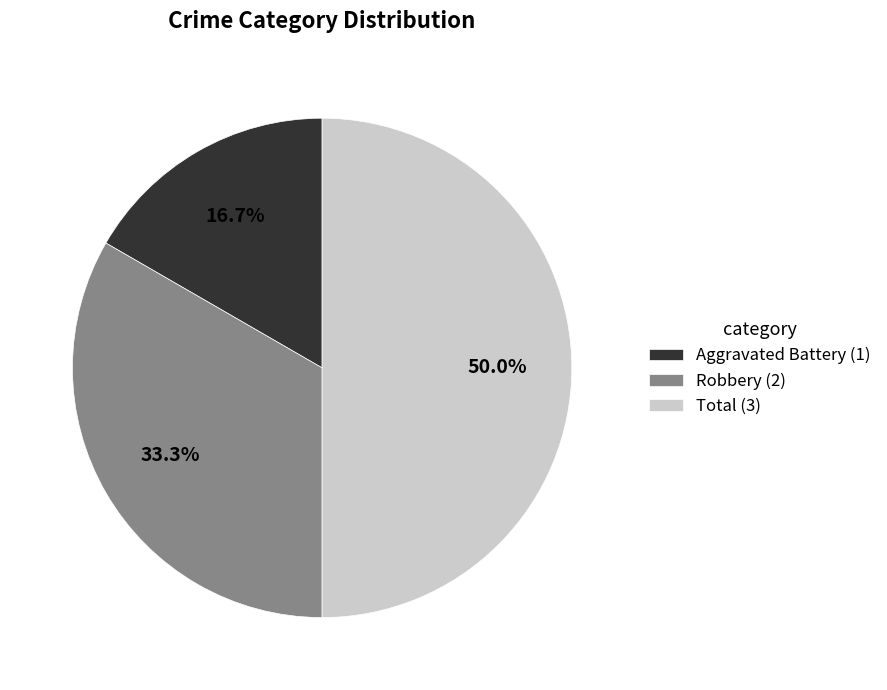

What is the total percentage of Robbery and Total?

83.3%